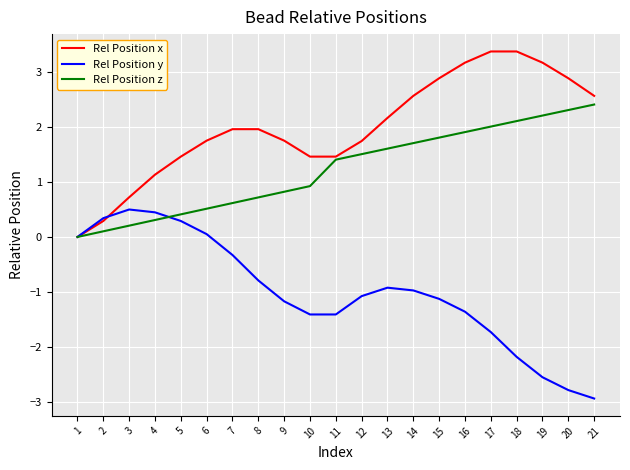

What are all the series names shown in the legend?

Rel Position x, Rel Position y, Rel Position z